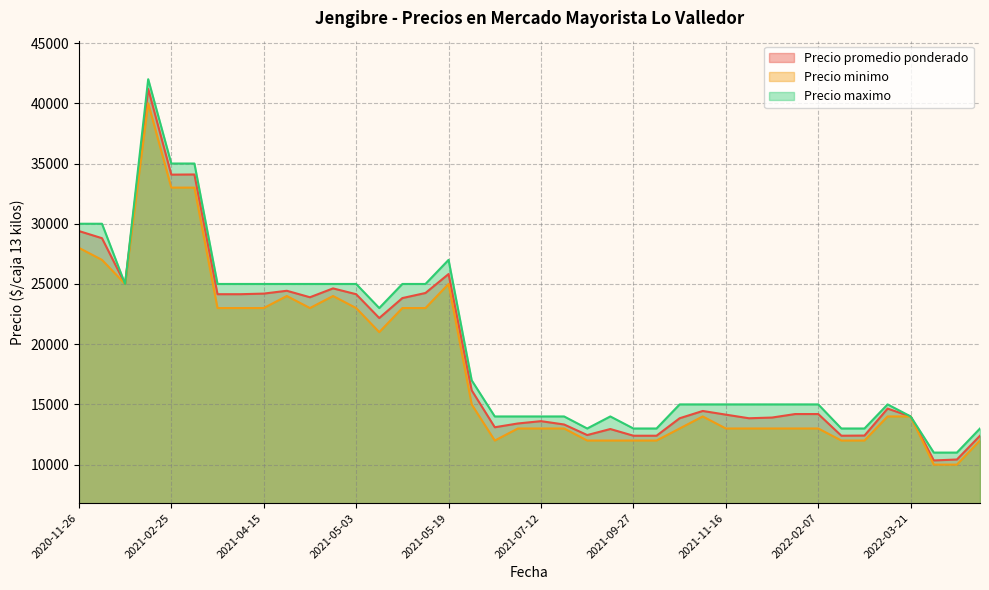

The value of Precio minimo at 2022-02-15 is 12000. True or false?

True